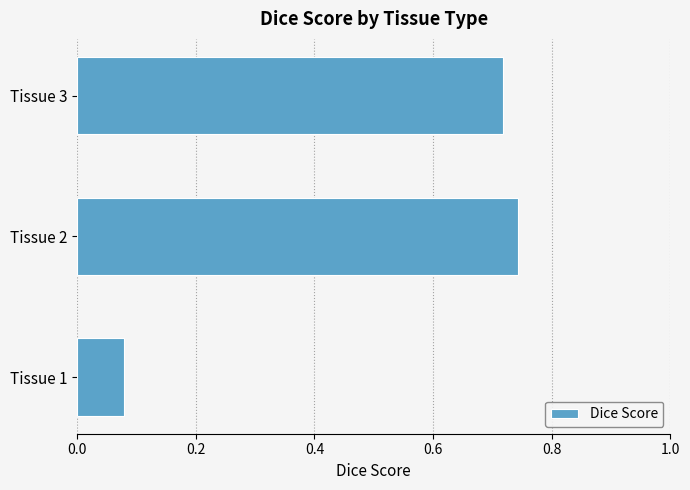

What is the difference between the second highest and minimum values?

0.6